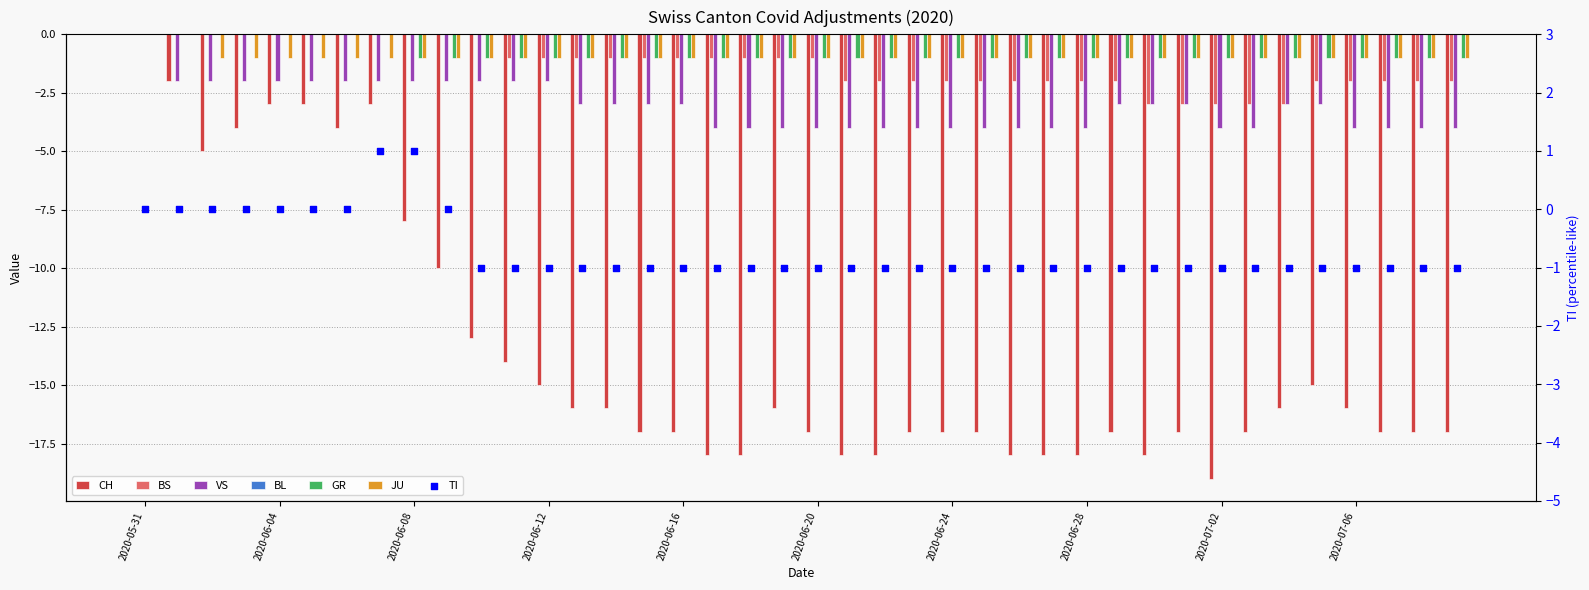

Which series reaches the maximum Y coordinate?

CH